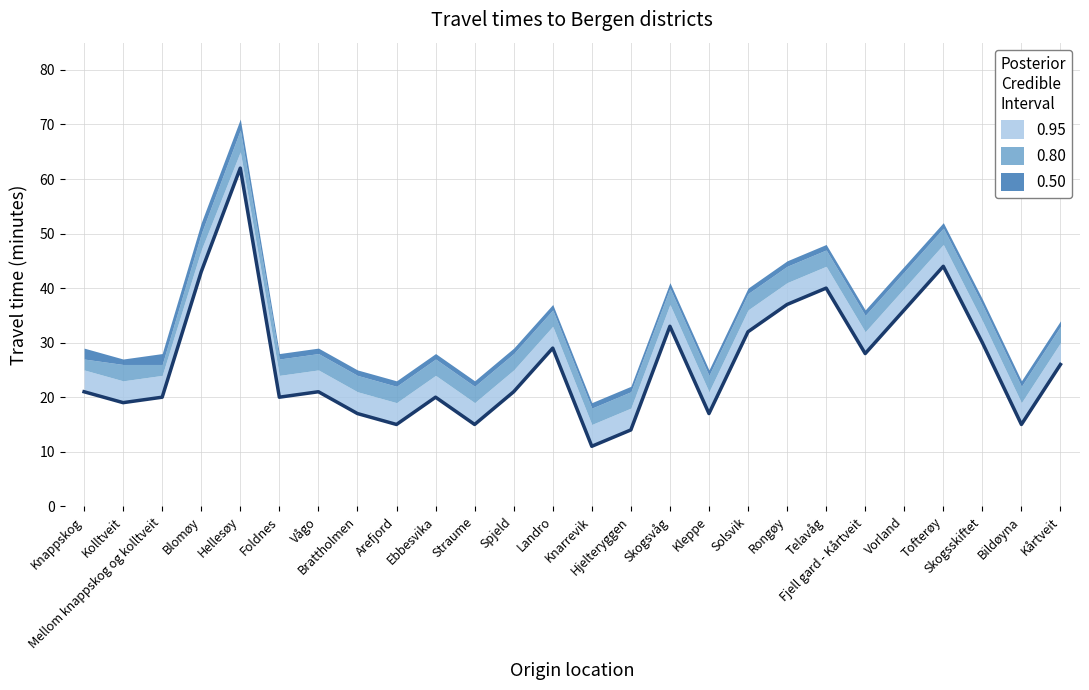

At which category does the data reach its first local valley?

Kolltveit